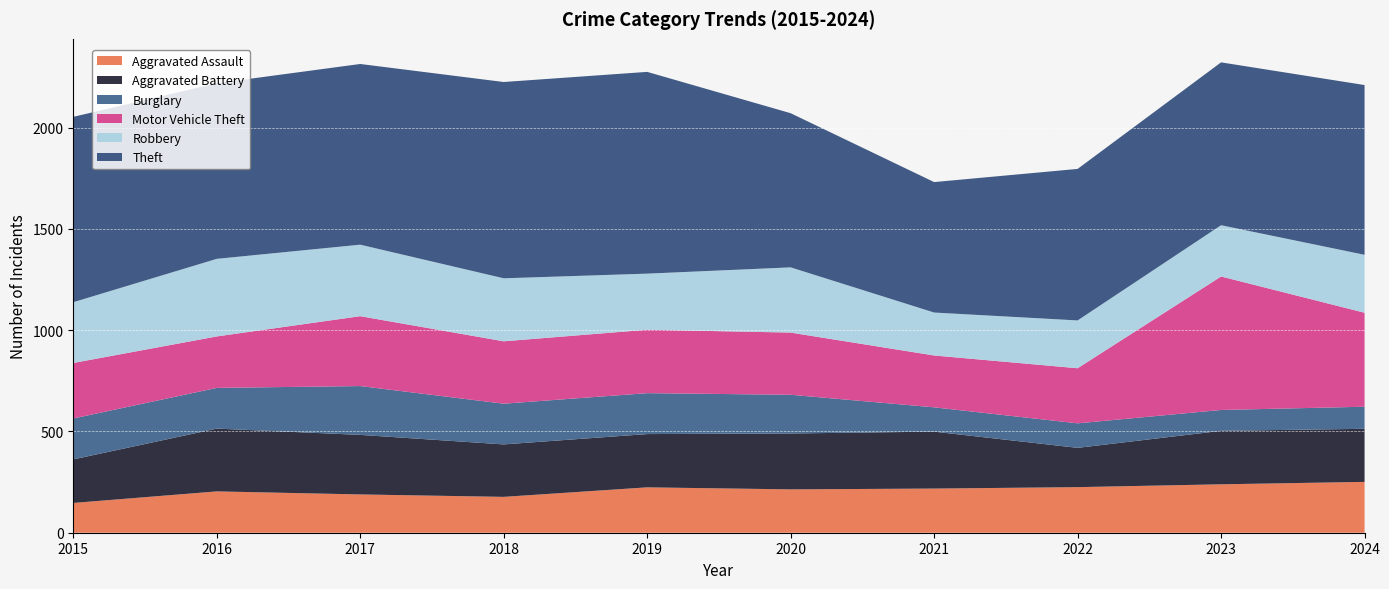

Reading right to left, what are all the values shown in this chart?

Aggravated Assault: 251	239	225	218	214	224	177	189	204	147
Aggravated Battery: 262	264	194	281	276	263	259	294	310	215
Burglary: 109	103	121	120	191	202	201	241	201	202
Motor Vehicle Theft: 464	659	272	256	307	313	308	345	254	274
Robbery: 286	253	236	212	322	277	311	353	383	300
Theft: 838	804	748	644	761	996	969	892	867	915